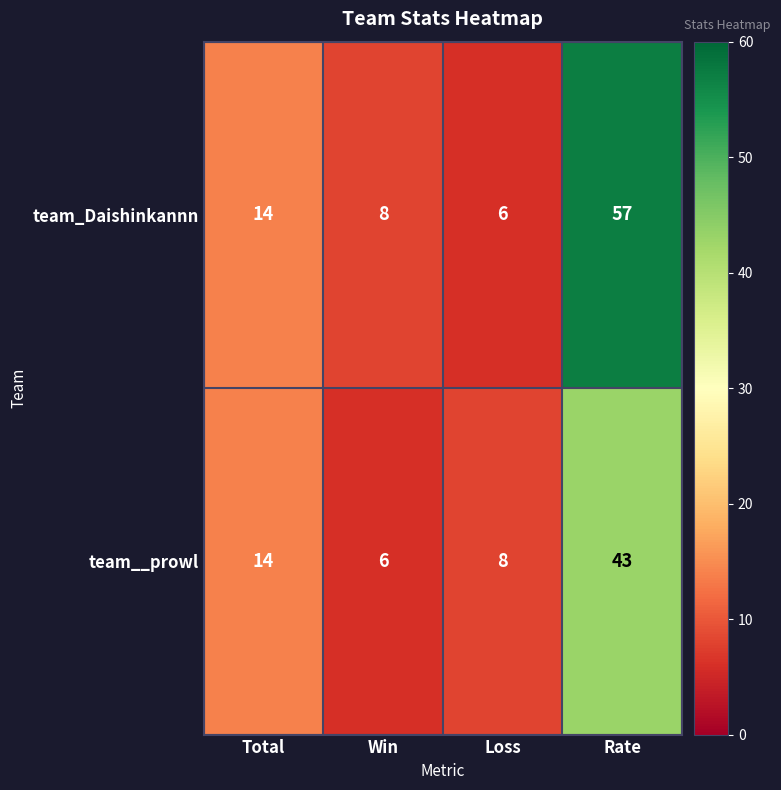

List the labels in order of team__prowl value, smallest first.

Win, Loss, Total, Rate